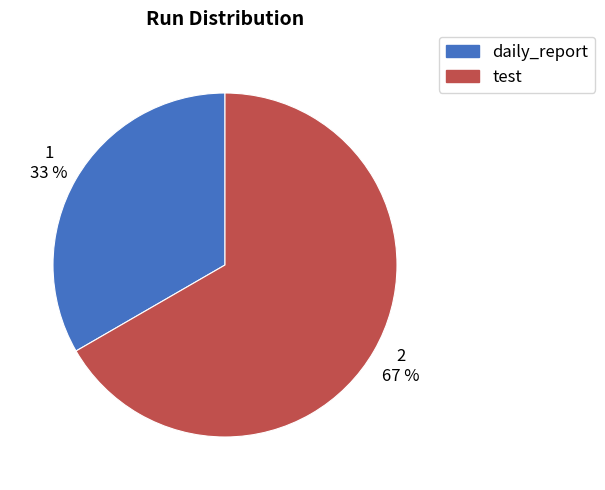

Rank the categories by value from highest to lowest.

test, daily_report